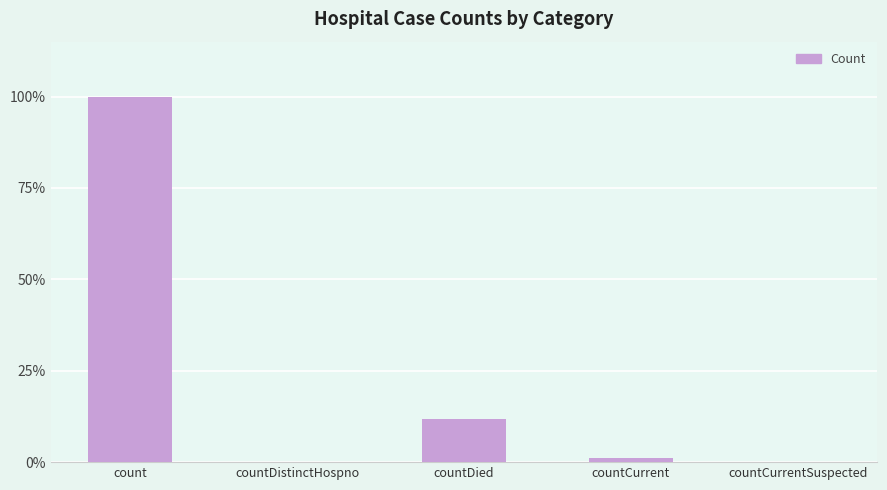

What is the change in value from countDistinctHospno to countCurrent?

+1257